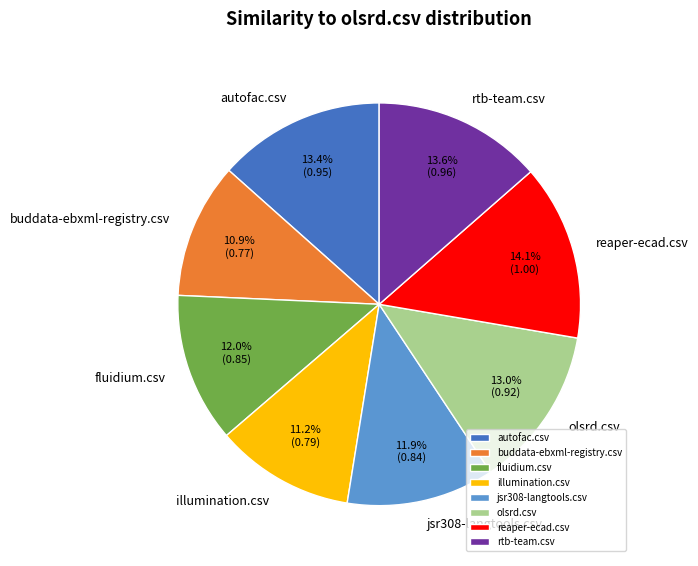

Which category has the biggest portion of the pie?

reaper-ecad.csv